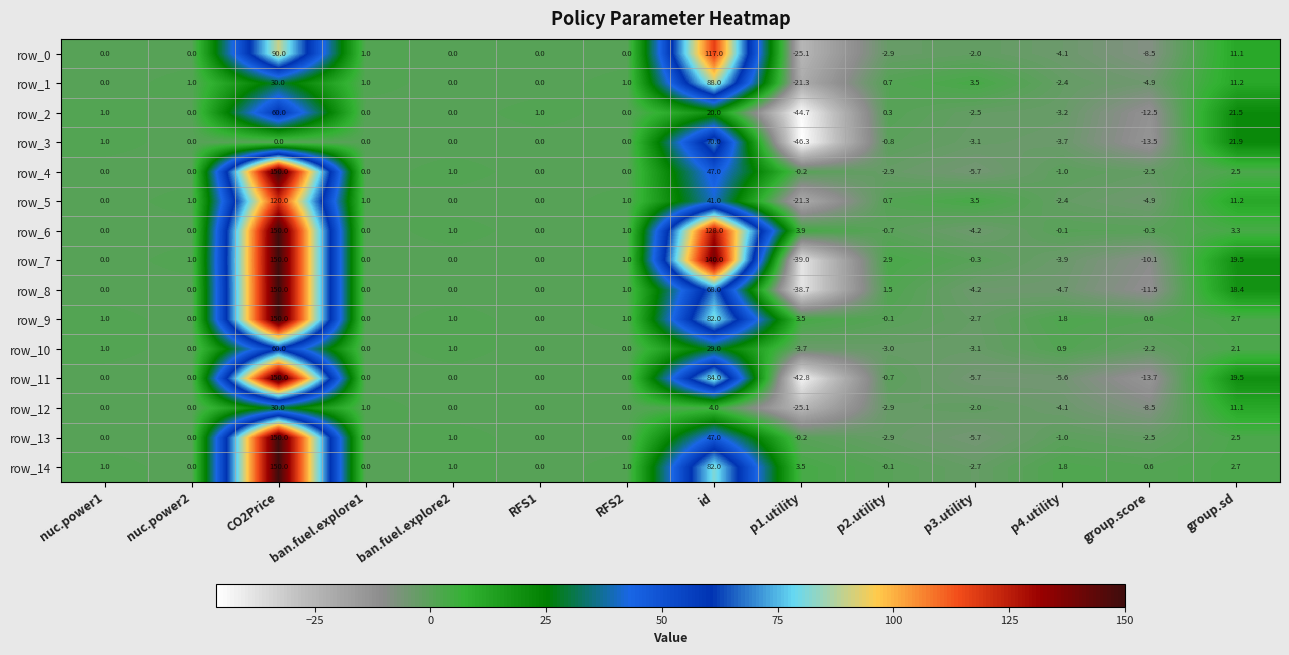

Where is row_12 nearest to the value 2?

ban.fuel.explore1